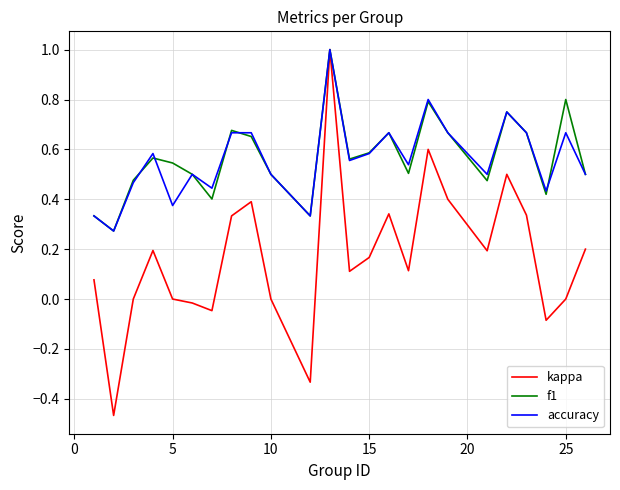

Which series has the widest spread of values?

kappa